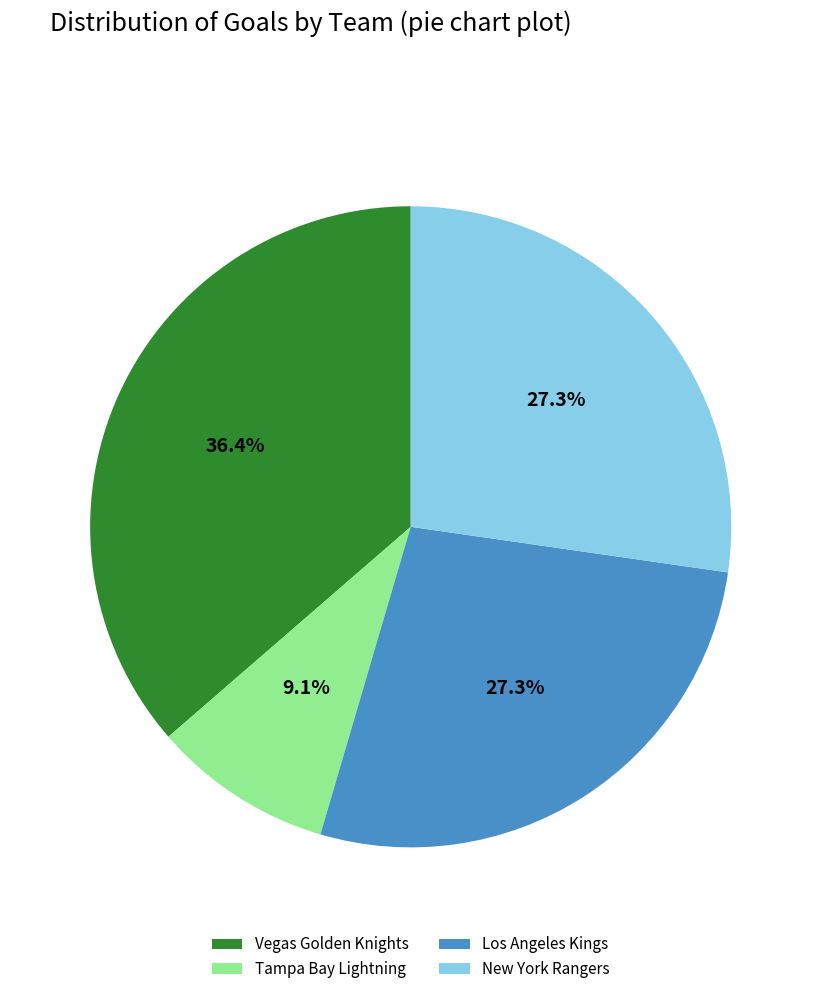

To the nearest percent, what portion does Vegas Golden Knights represent?

36%